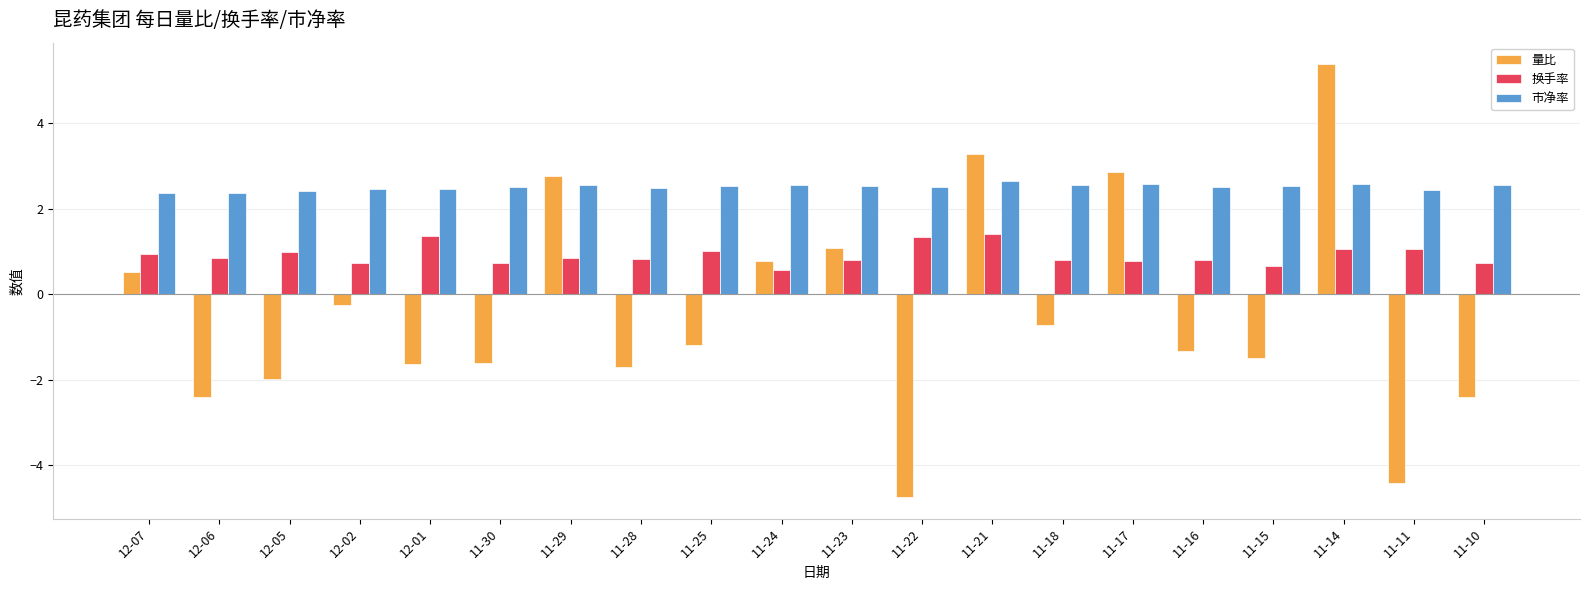

The 市净率 series shows 3.4 at 11-10. True or false?

False